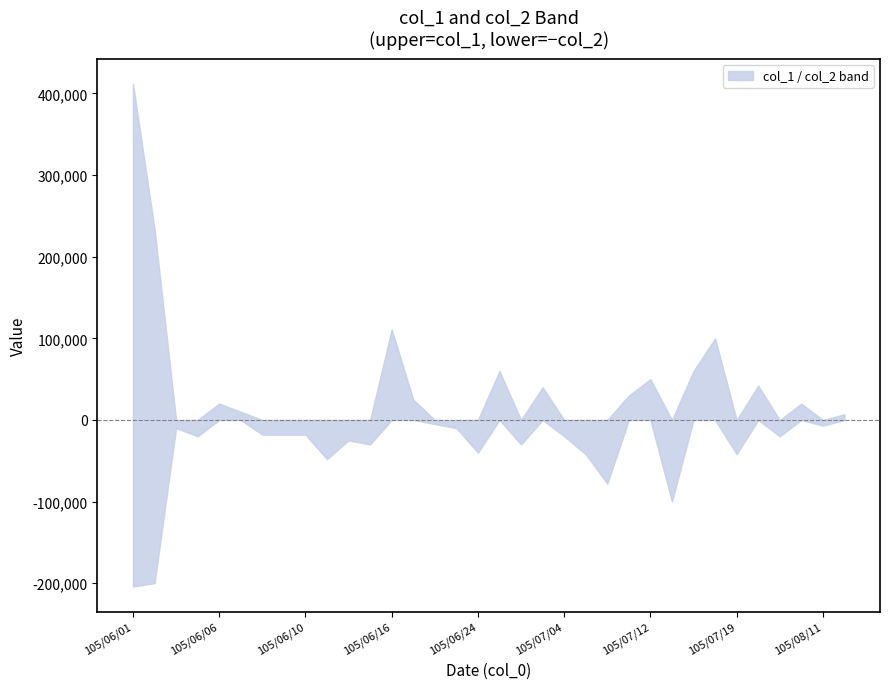

Between 105/06/07 and 105/07/21, which series saw the biggest shift?

col_1